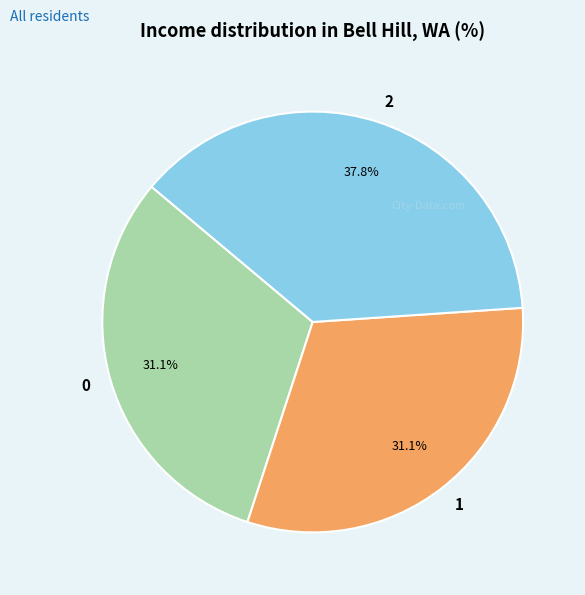

What portion of the pie excludes 1?

68.9%